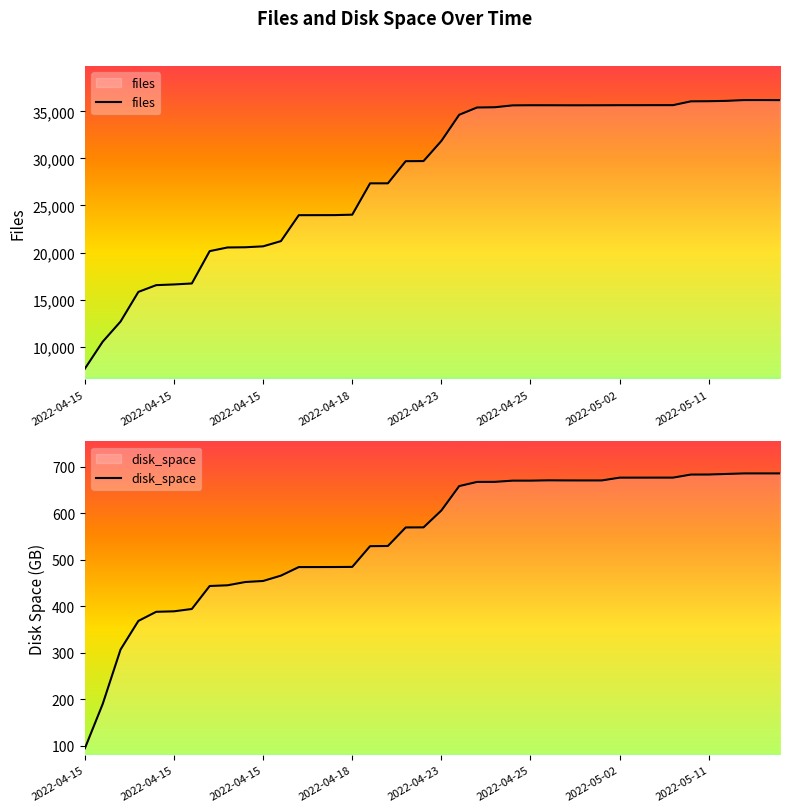

How many values in the disk_space series exceed 605?

20